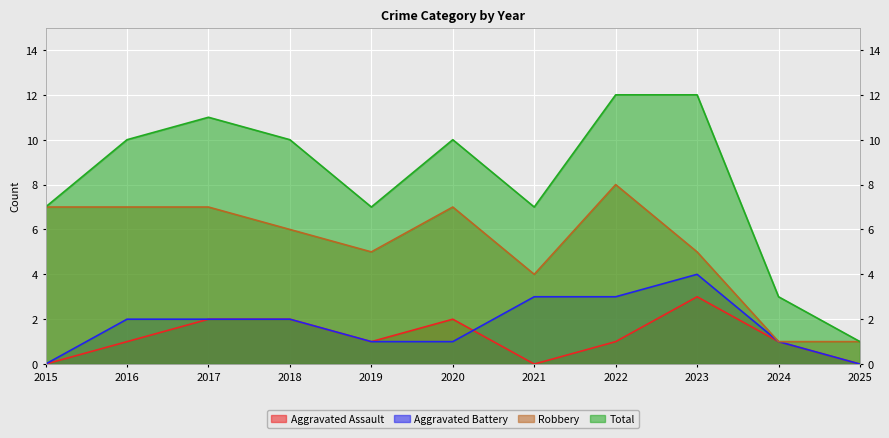

Count the Aggravated Assault values in the range 0 to 2.

10